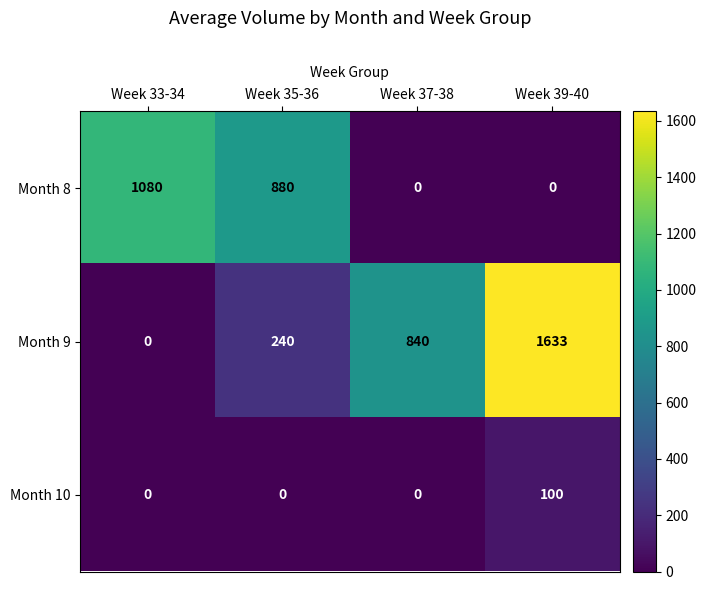

How many series are shown in this chart?

3